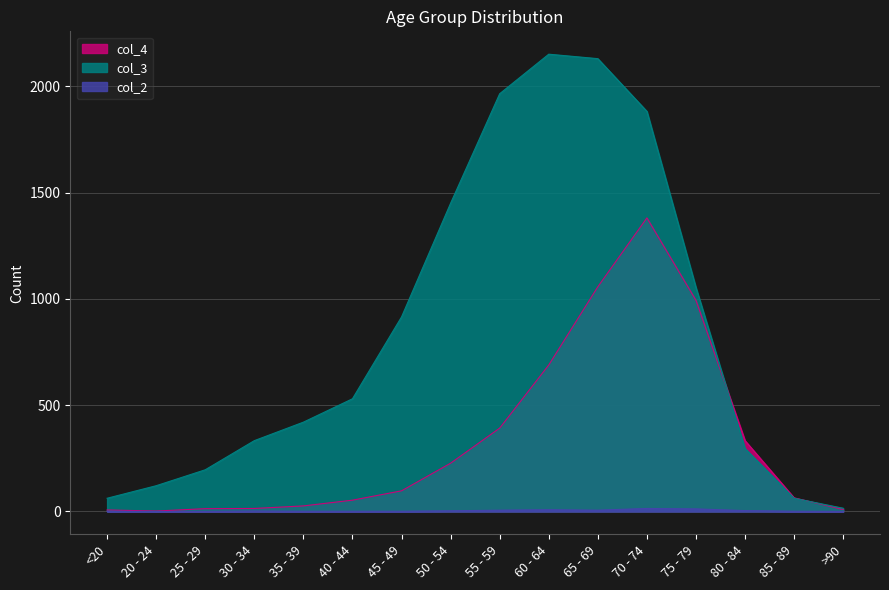

True or false: col_2 has a value of 9 at 25 - 29.

False